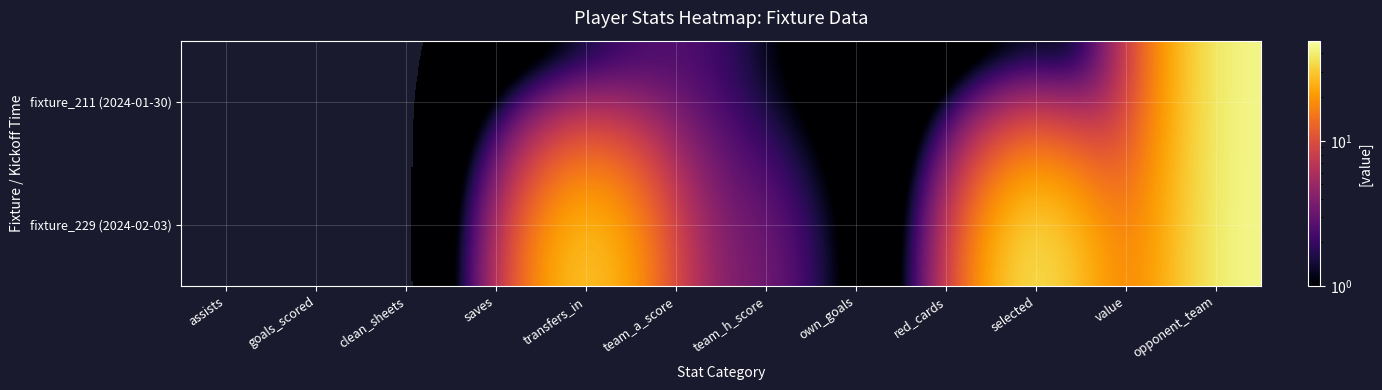

List the series in order of their overall mean, lowest first.

fixture_211 (2024-01-30), fixture_229 (2024-02-03)